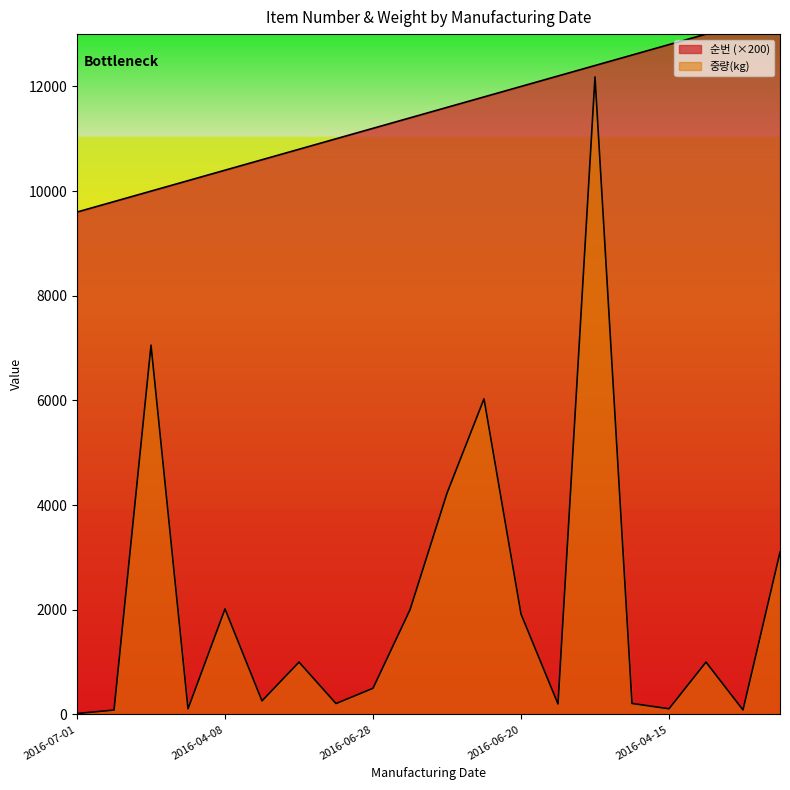

What are all the series names shown in the legend?

순번, 중량(kg)